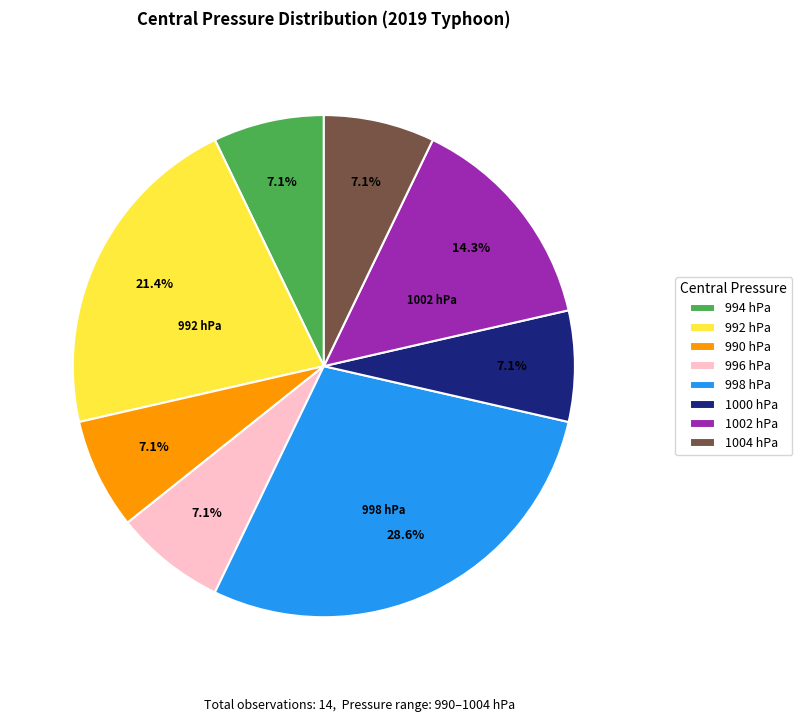

How many segments does this pie chart have?

8